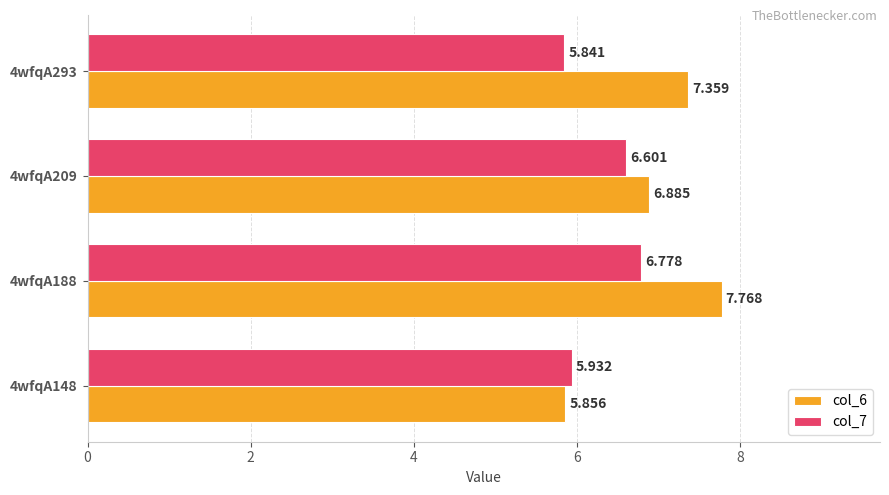

Is the value of col_7 at 4wfqA148 greater than the value of col_6 at 4wfqA209?

No